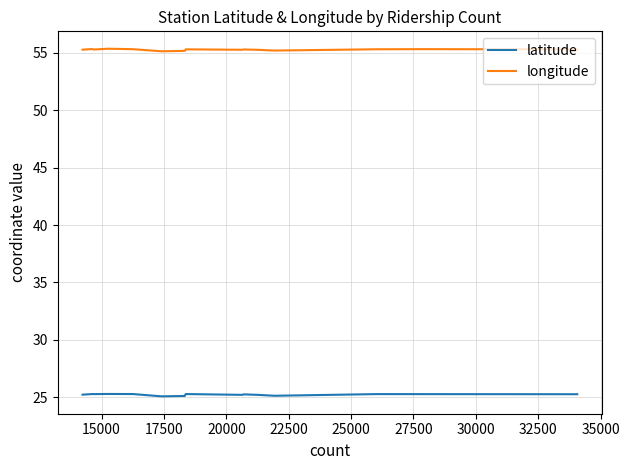

Which series has the largest range (max minus min)?

longitude